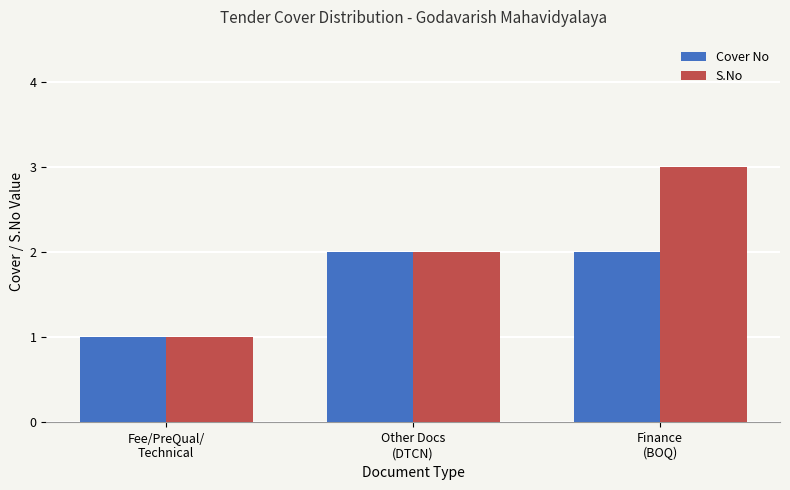

What is the difference between the Cover No values at Other Docs
(DTCN) and Fee/PreQual/
Technical?

1